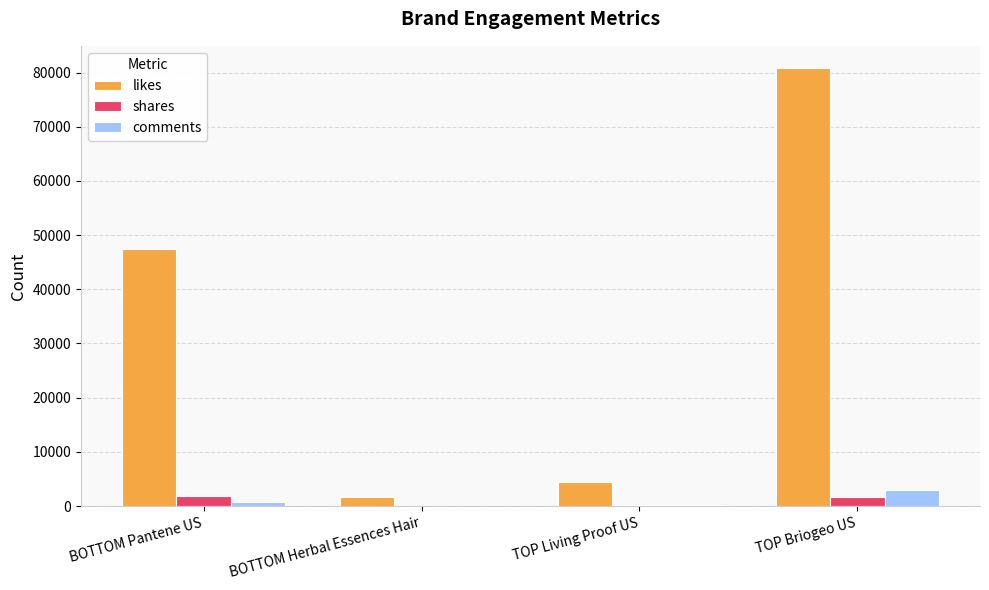

Is the value of likes at TOP Briogeo US greater than the value of comments at TOP Briogeo US?

Yes